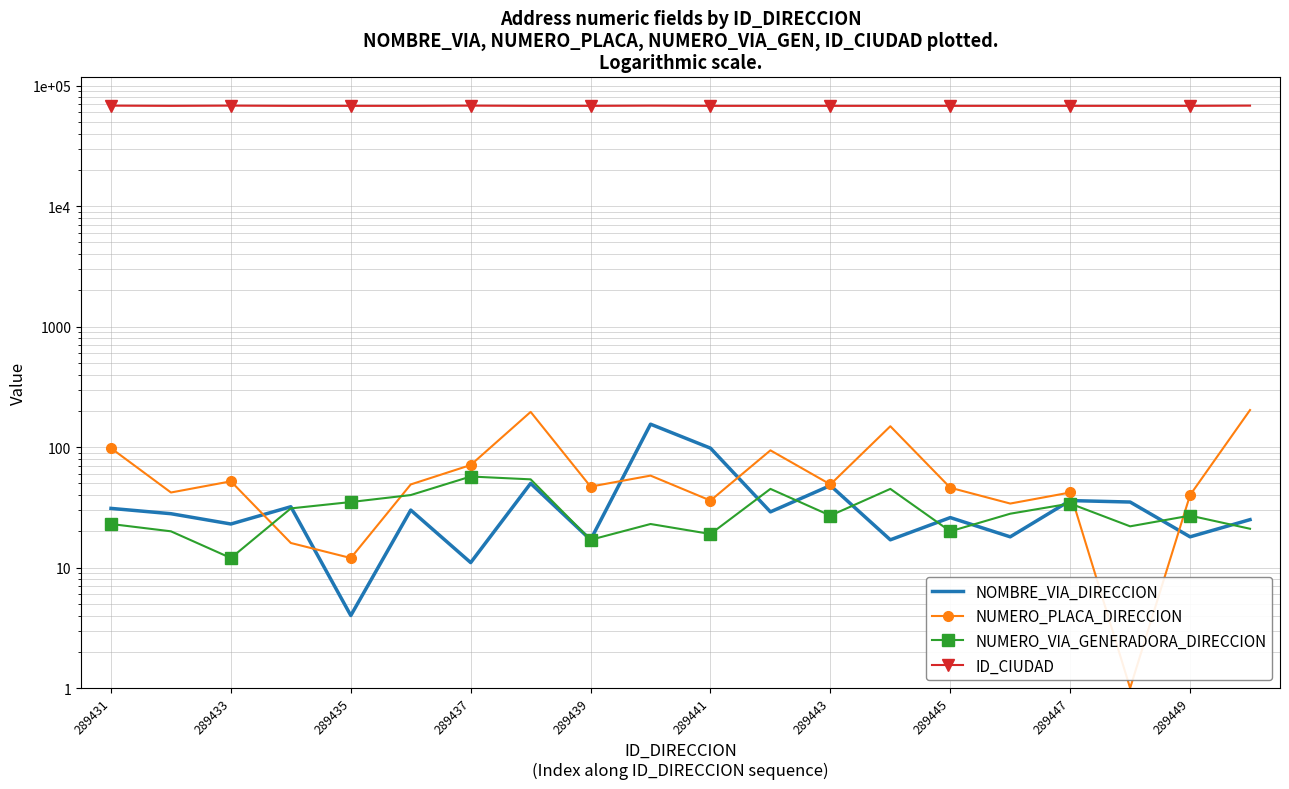

List the series in order of their peak value, highest first.

ID_CIUDAD, NUMERO_PLACA_DIRECCION, NOMBRE_VIA_DIRECCION, NUMERO_VIA_GENERADORA_DIRECCION